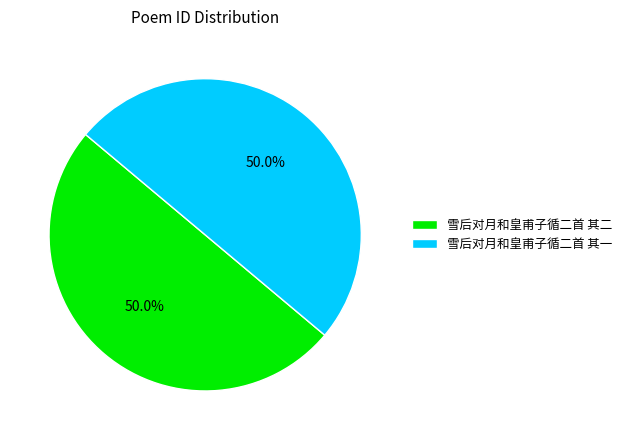

To the nearest percent, what portion does 雪后对月和皇甫子循二首 其二 represent?

50%